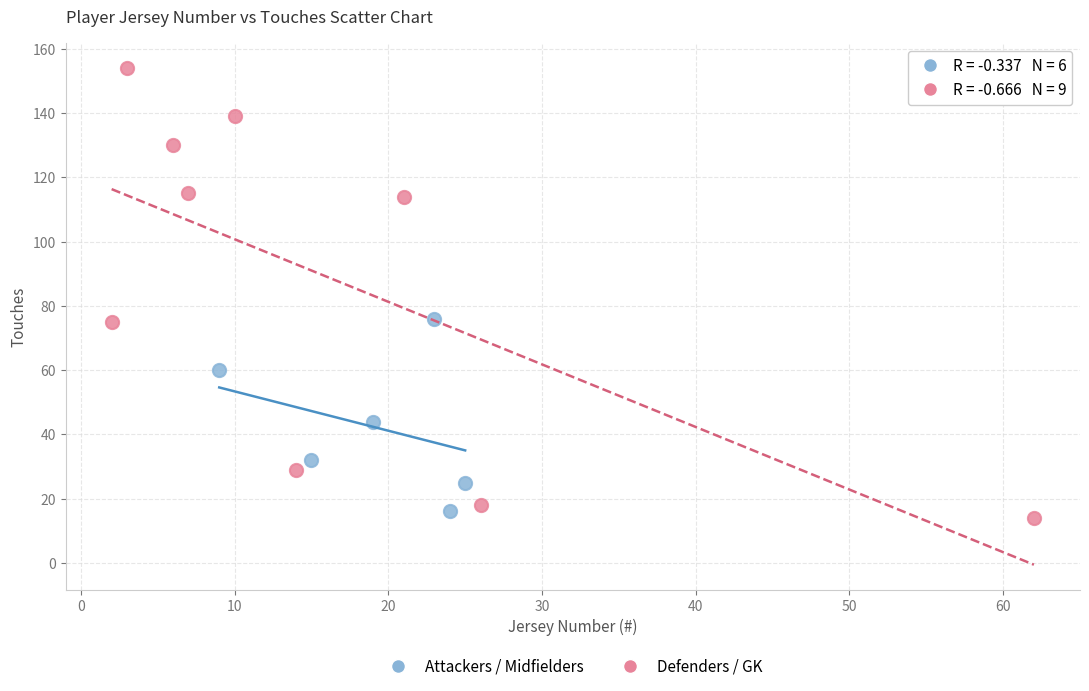

Which series reaches the minimum Y coordinate?

Defenders / GK